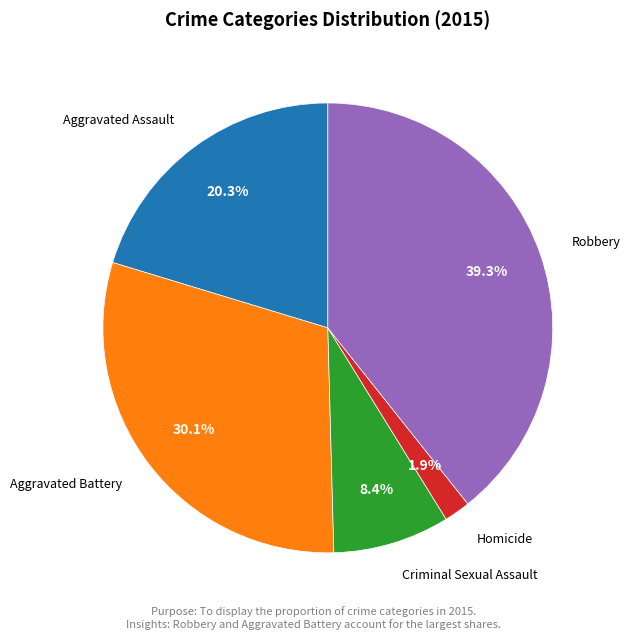

How many segments does this pie chart have?

5